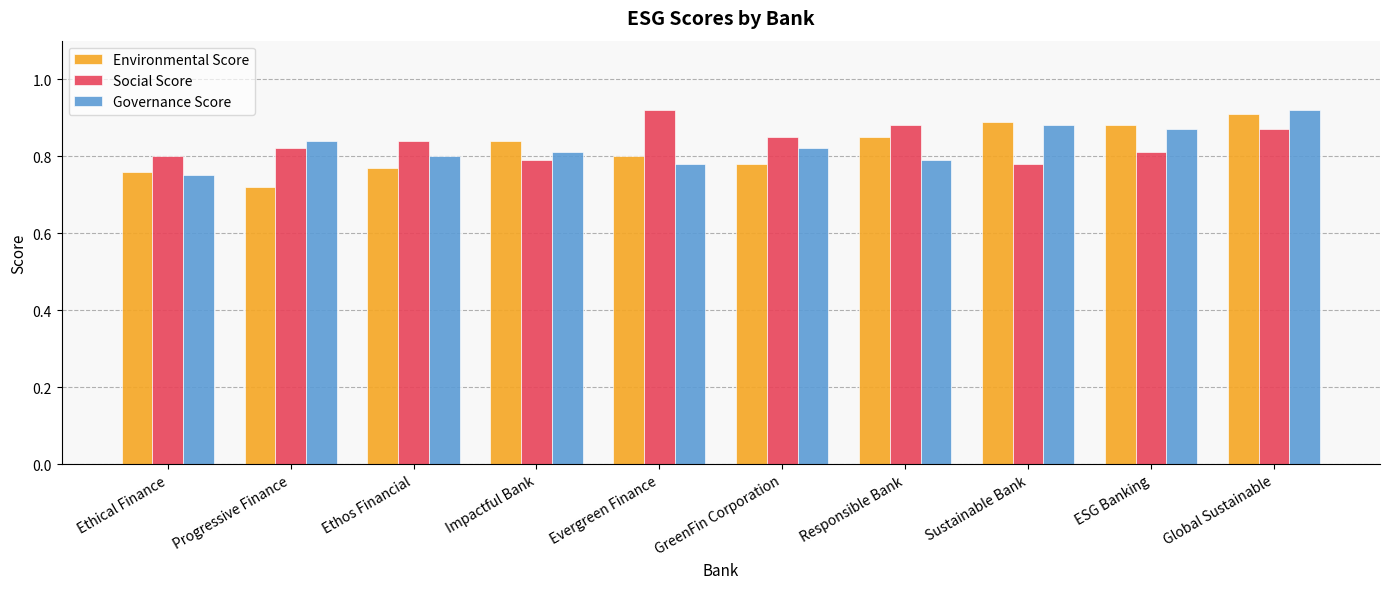

Which series changed the most between Ethical Finance and GreenFin Corporation?

Governance Score